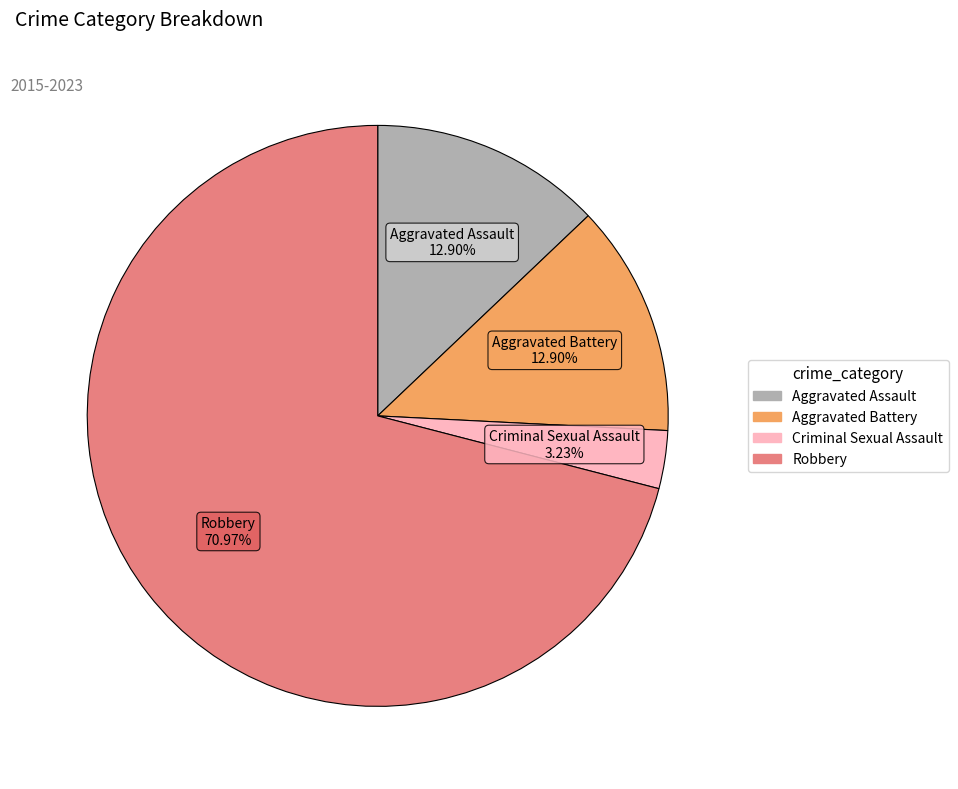

Does Aggravated Assault represent more than half of the total?

No